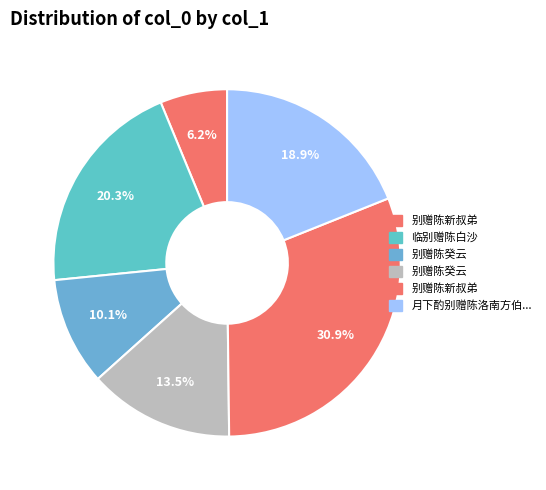

Which category has the smallest portion of the pie?

别赠陈新叔弟